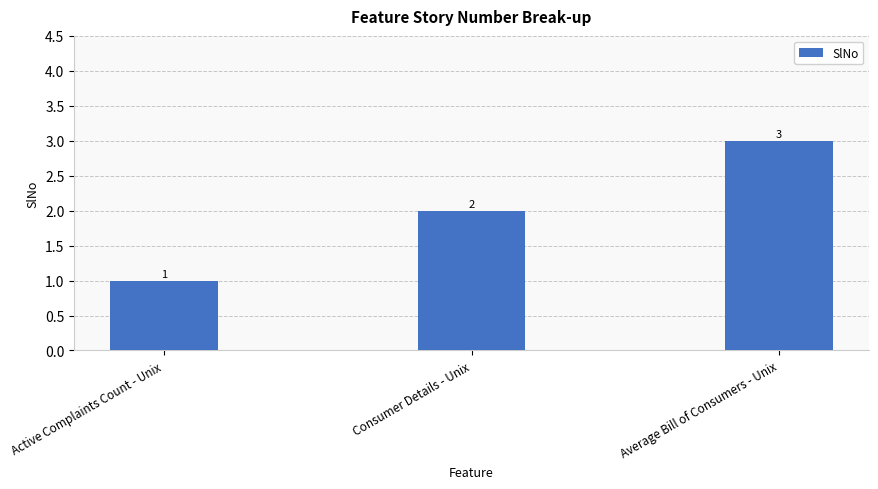

What is the label of the 2nd bar from the right?

Consumer Details - Unix